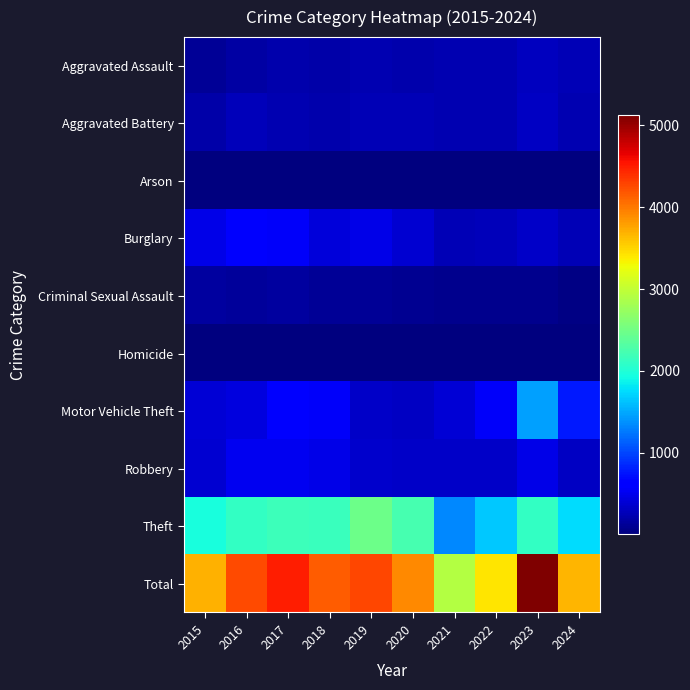

Rank the series at 2021 from highest to lowest value.

Total, Theft, Motor Vehicle Theft, Robbery, Burglary, Aggravated Assault, Aggravated Battery, Criminal Sexual Assault, Homicide, Arson